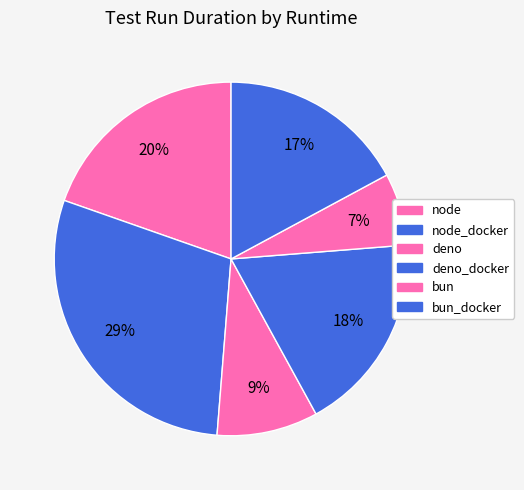

To the nearest percent, what portion does node represent?

20%